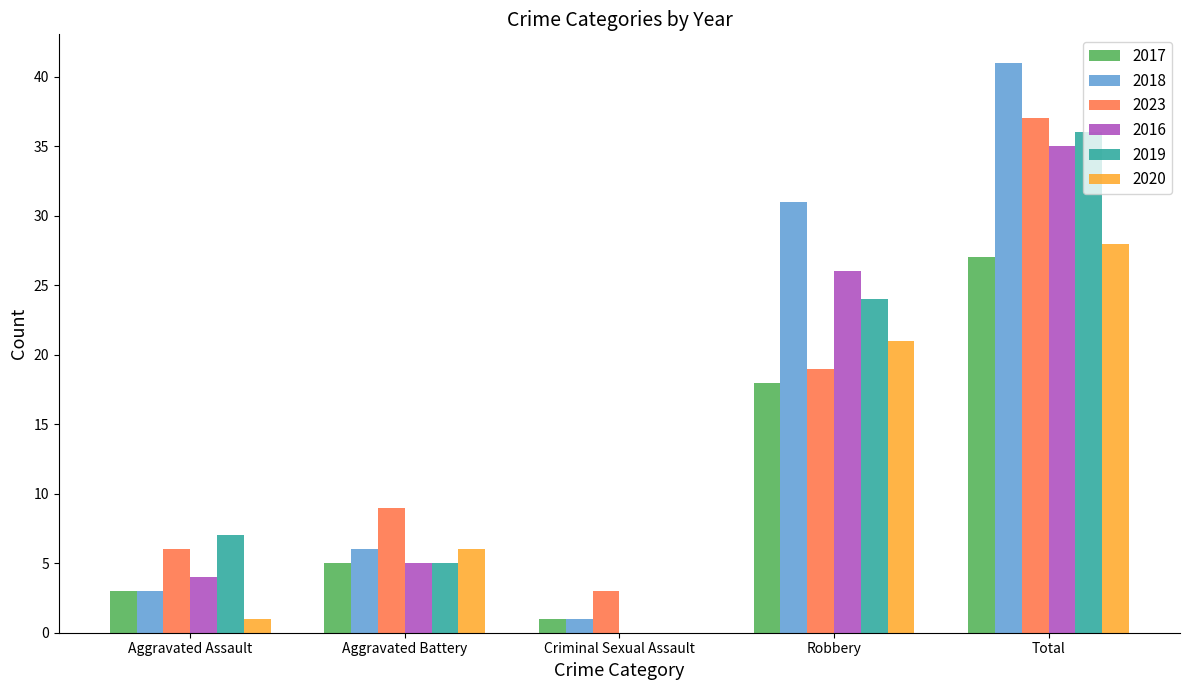

At which category does the chart reach its peak across all series?

Total